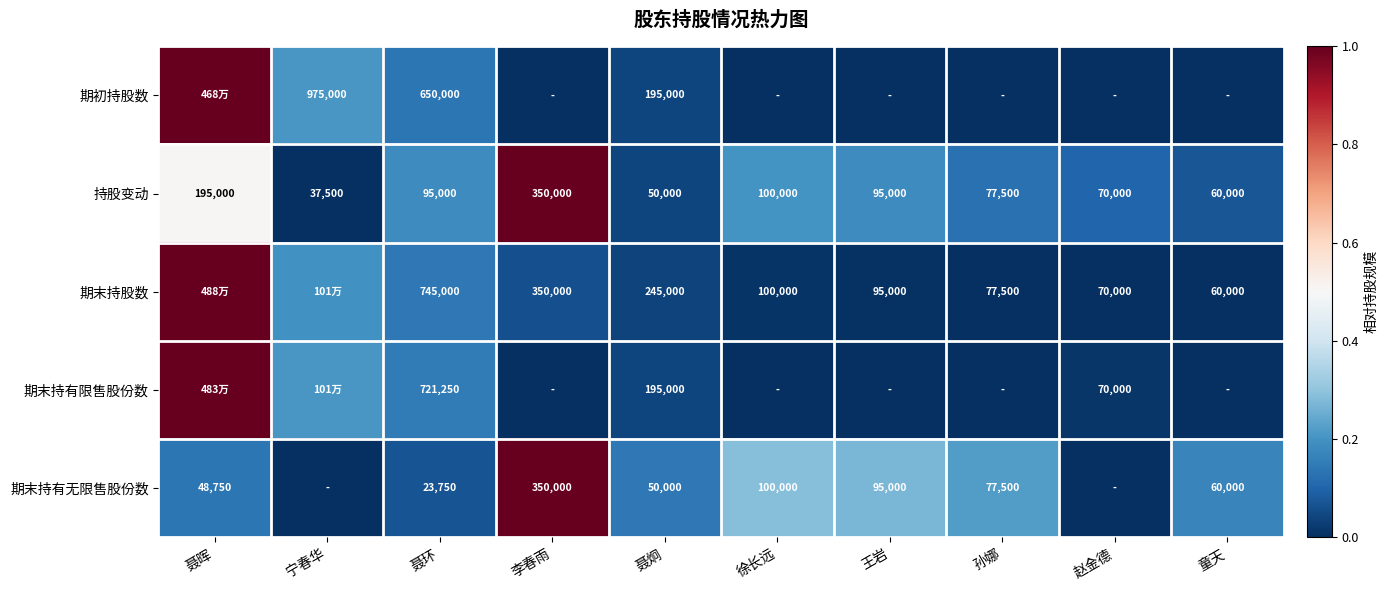

At which label is 持股变动 closest to 193750?

聂晖